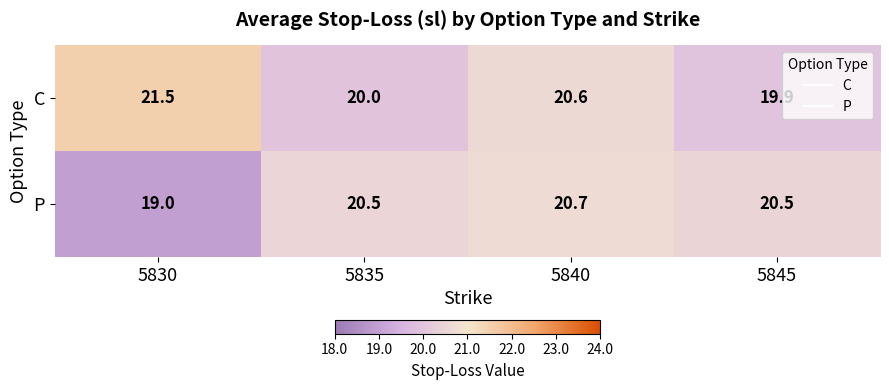

At 5830, list the series in order from largest to smallest.

C, P